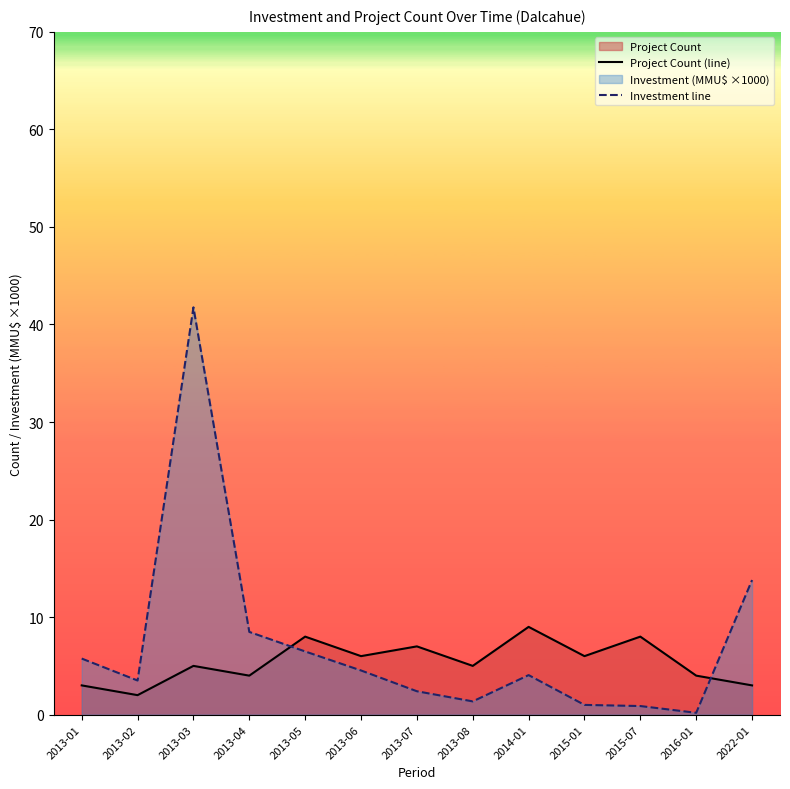

Which series has the largest total across all categories?

Investment line